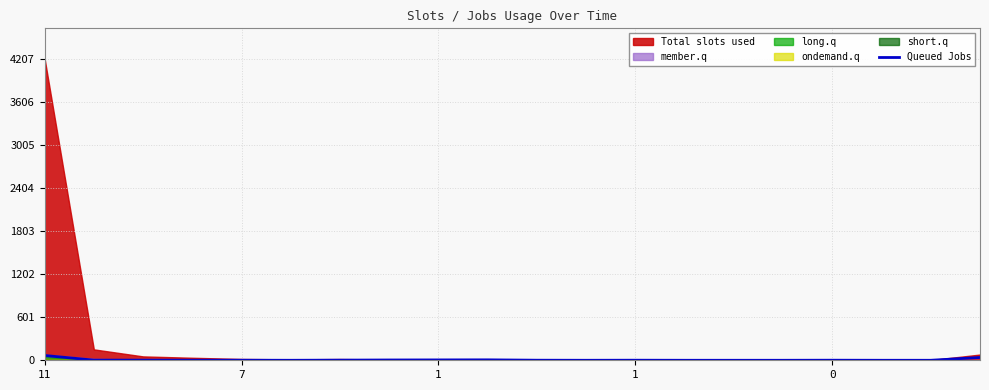

How many positive values are there?

13